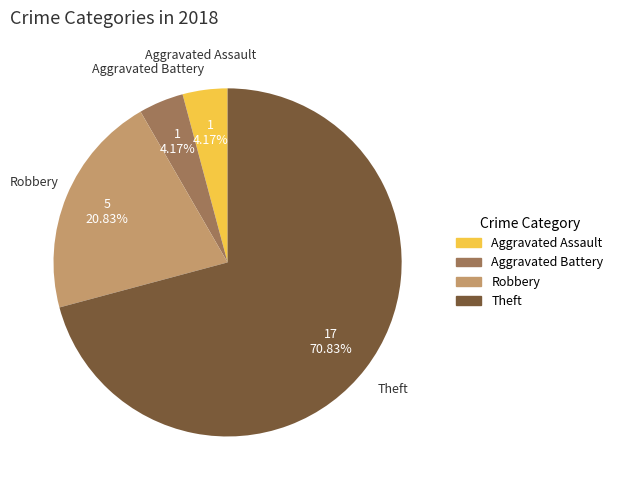

To the nearest percent, what is the difference between the Aggravated Battery and Robbery slice percentages?

17%